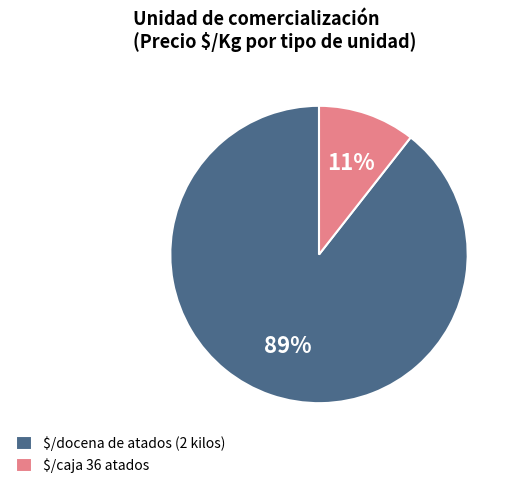

To the nearest percent, what percentage of the pie is $/caja 36 atados?

11%